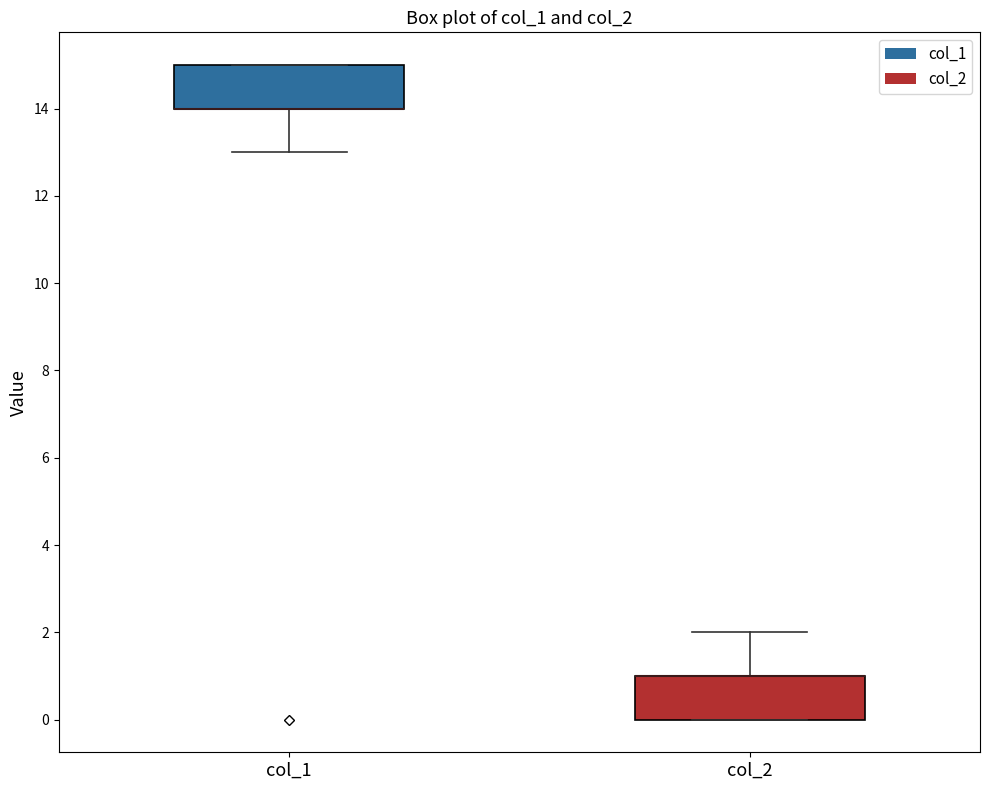

Reading left to right, transcribe this box plot: for each box, give where its median line is, the range the box spans, and where its two whiskers end, as read against the y-axis. The values are not printed on the chart, so give them approximately, as read against the axis.

col_1: median 14 (drawn on the box's lower edge), box 14 to 15, whiskers 13 to 15
col_2: median 1 (drawn on the box's upper edge), box 0 to 1, whiskers 0 to 2